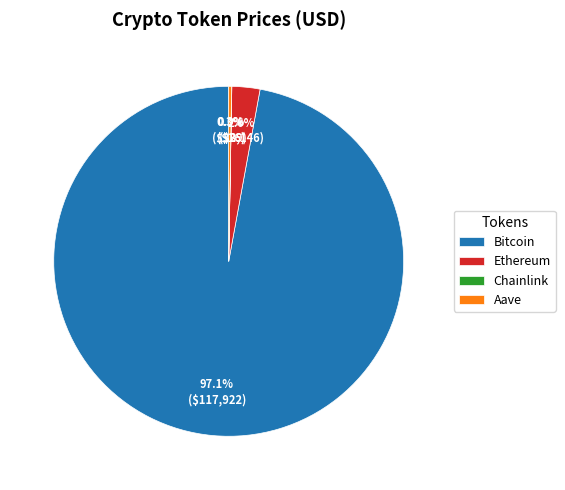

Which slice is the largest?

Bitcoin